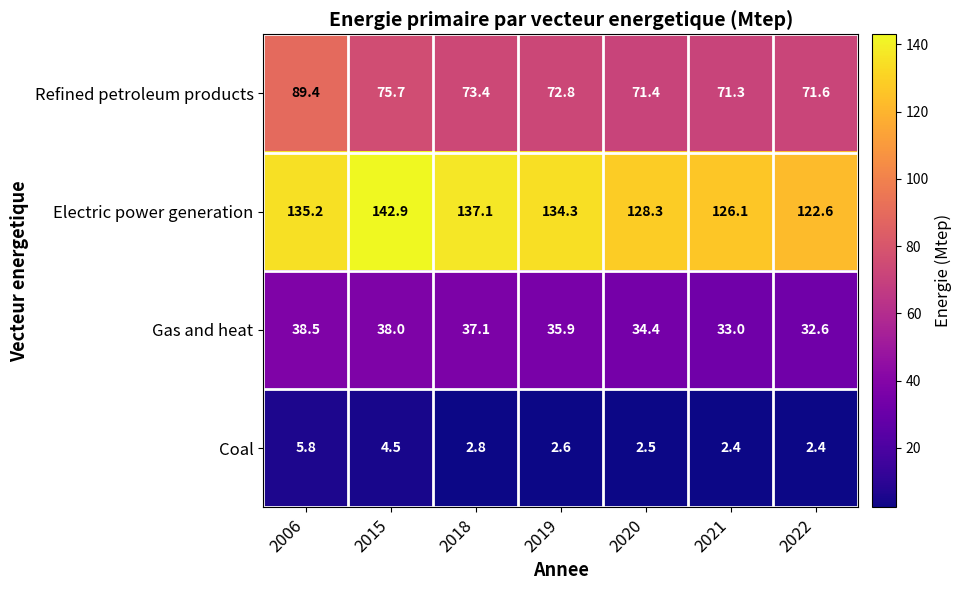

What is the average value of the Electric power generation series?

132.4